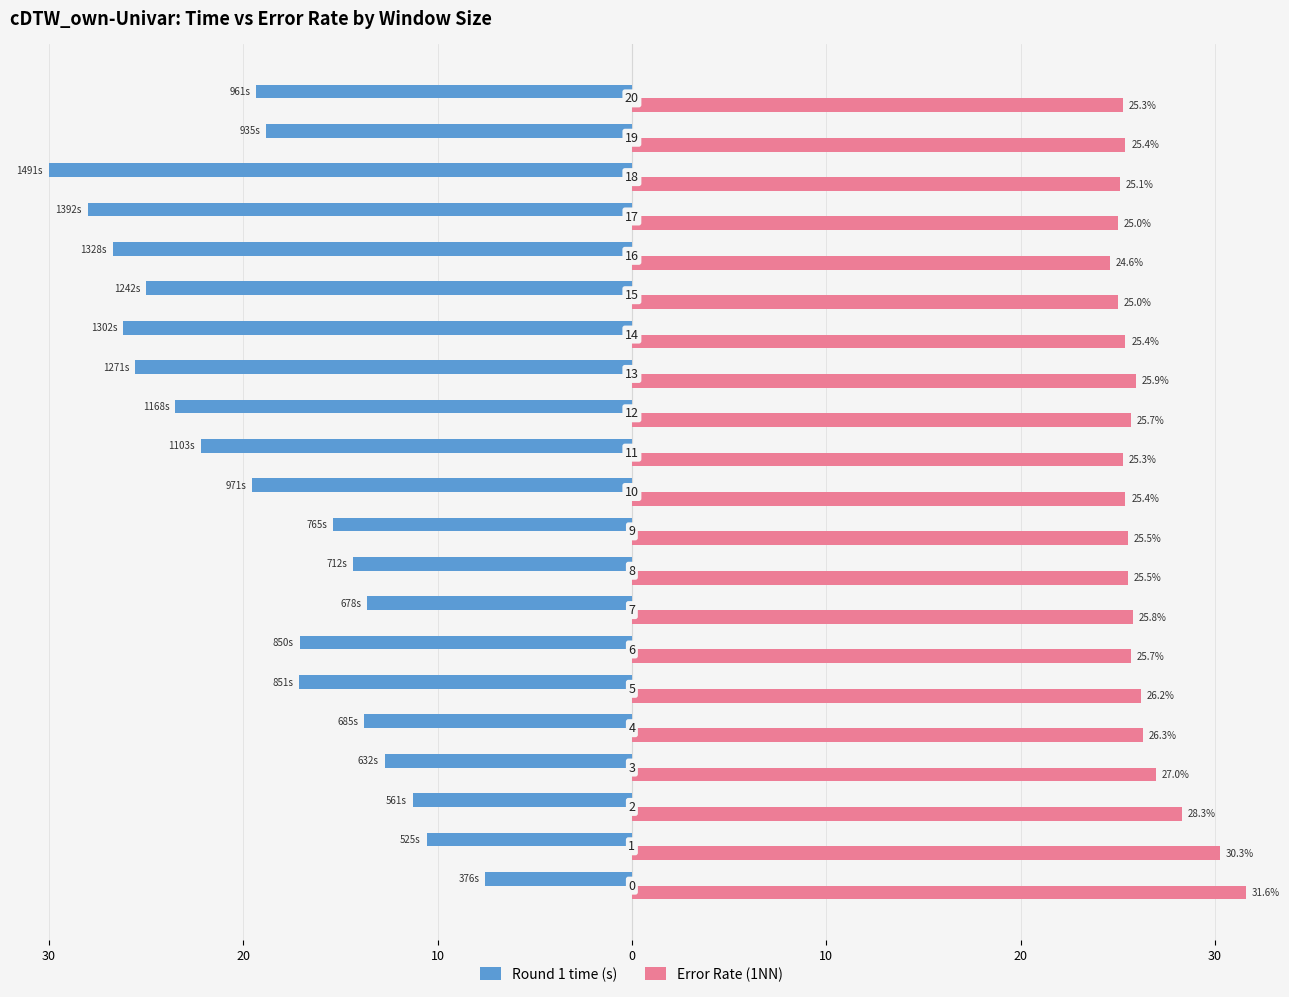

Reading left to right, what are all the values shown in this chart?

Round 1 time (s): -7.6	-10.6	-11.3	-12.7	-13.8	-17.1	-17.1	-13.6	-14.3	-15.4	-19.5	-22.2	-23.5	-25.6	-26.2	-25.0	-26.7	-28.0	-30.0	-18.8	-19.3
Error Rate (1NN): 31.6	30.3	28.3	27.0	26.3	26.2	25.7	25.8	25.5	25.5	25.4	25.3	25.7	25.9	25.4	25.0	24.6	25.0	25.1	25.4	25.3